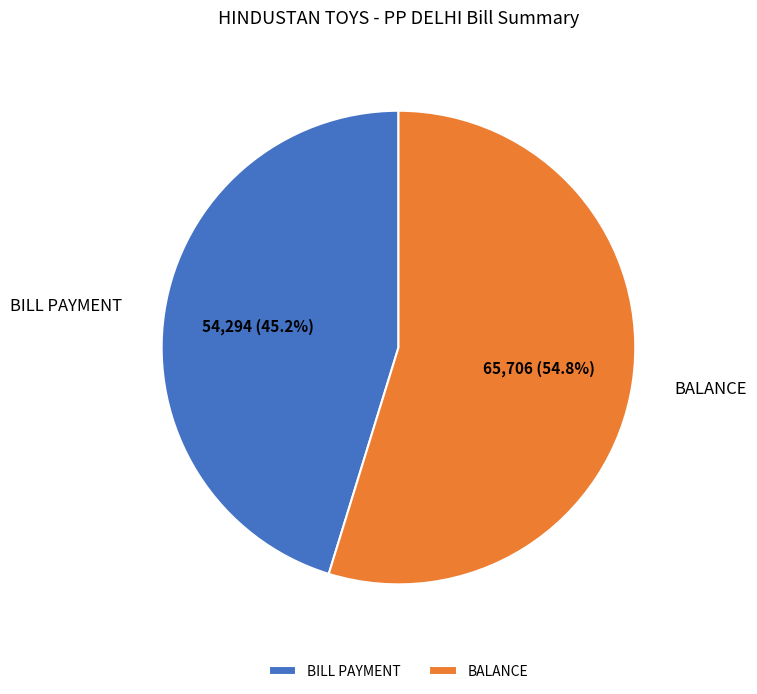

To the nearest percent, what is the difference between the largest and smallest slice percentages?

10%